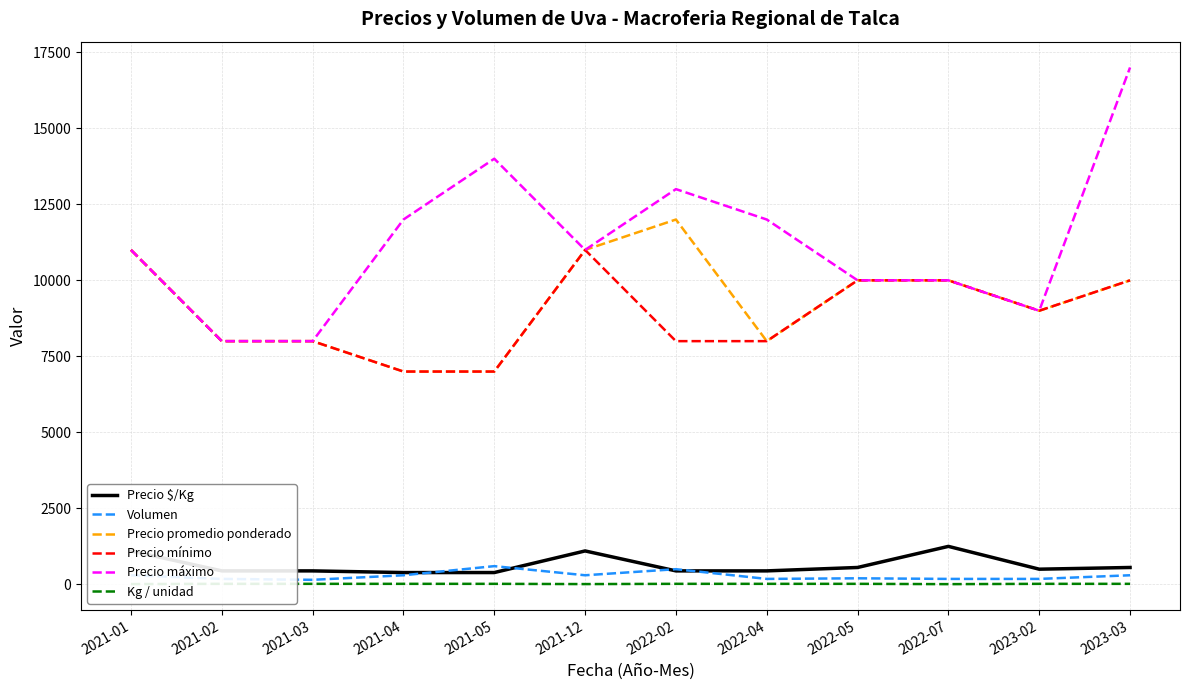

How many interior local valleys does the Kg / unidad series have?

2